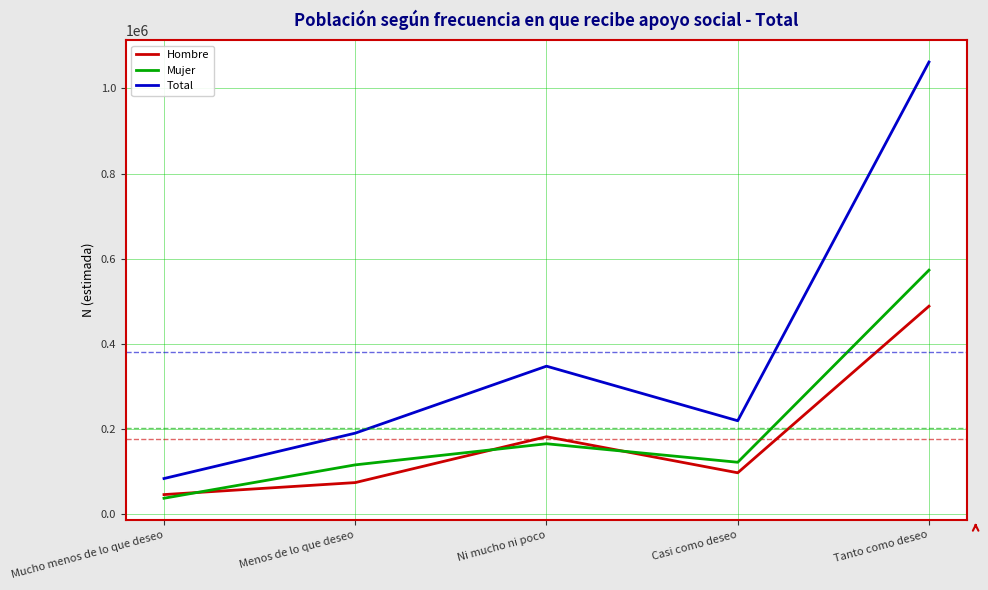

List the series in order of their peak value, highest first.

Total, Mujer, Hombre